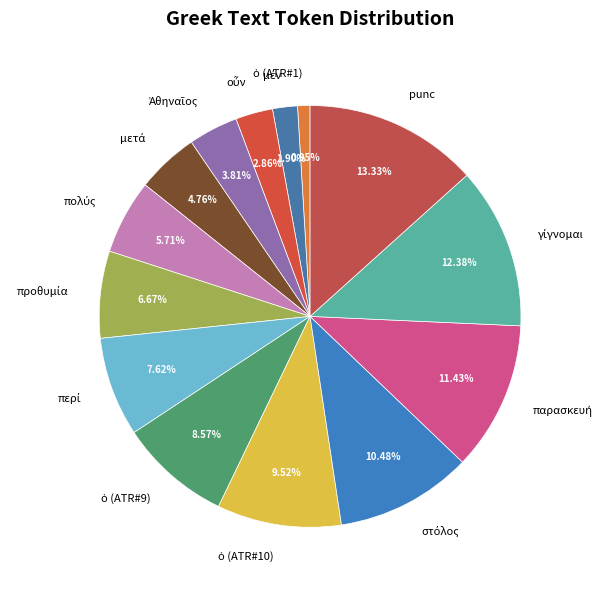

How many slices are in this pie chart?

14